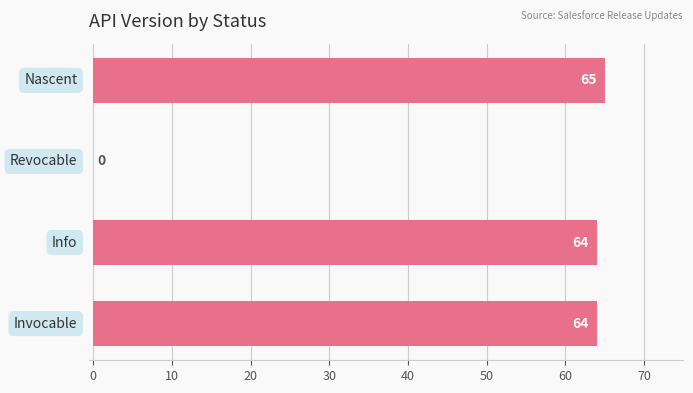

What is the greatest value displayed?

65